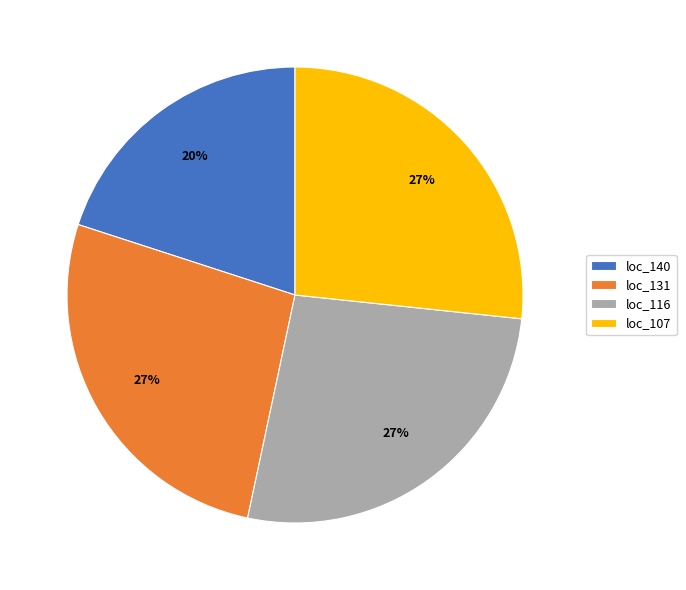

To the nearest percent, what portion does loc_131 represent?

27%